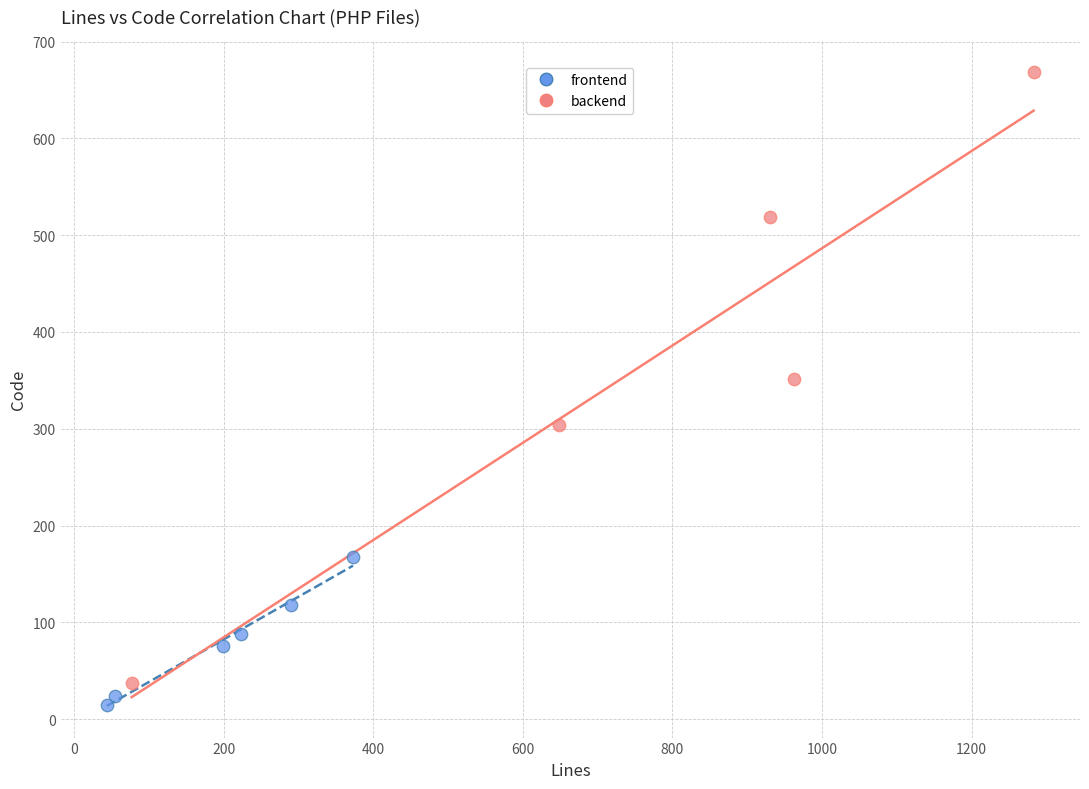

Which series reaches the minimum Y coordinate?

frontend